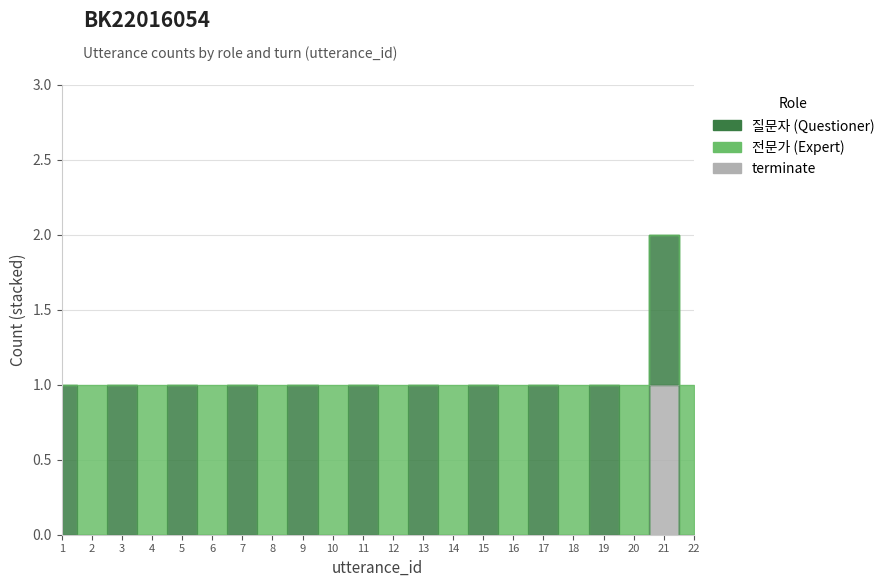

Between 13 and 10, which is larger?

10